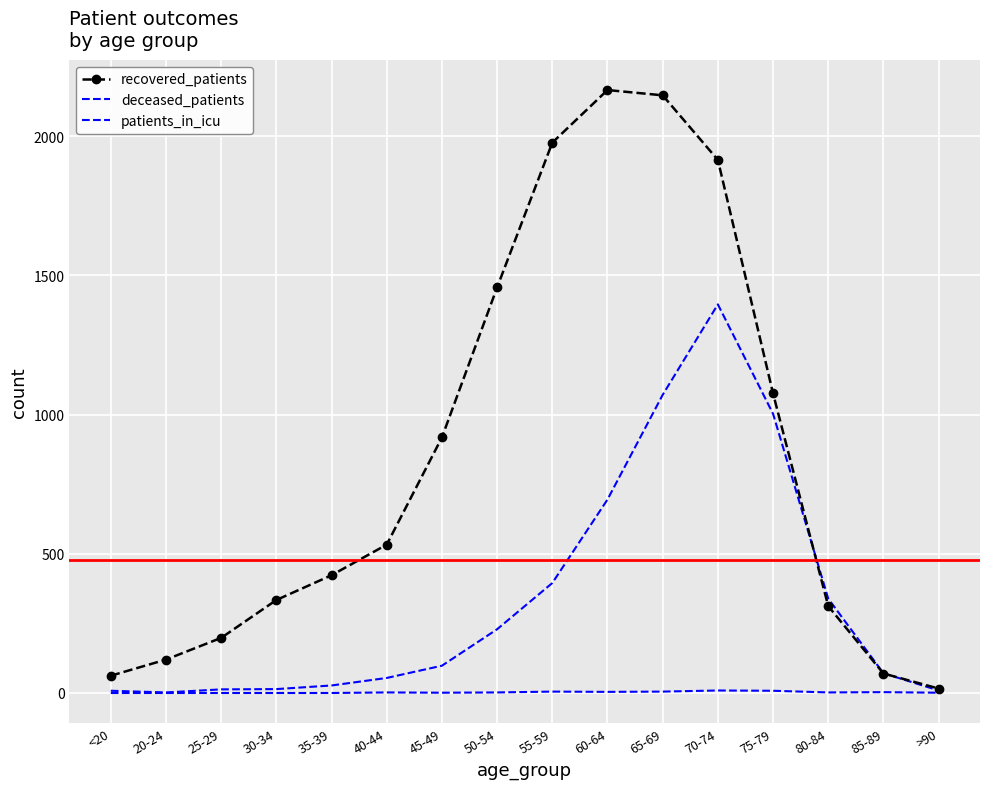

True or false: patients_in_icu and recovered_patients cross at least once.

False